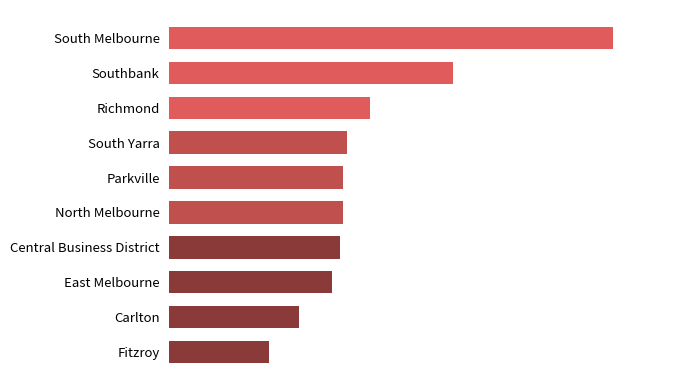

Does the chart contain any negative values?

No